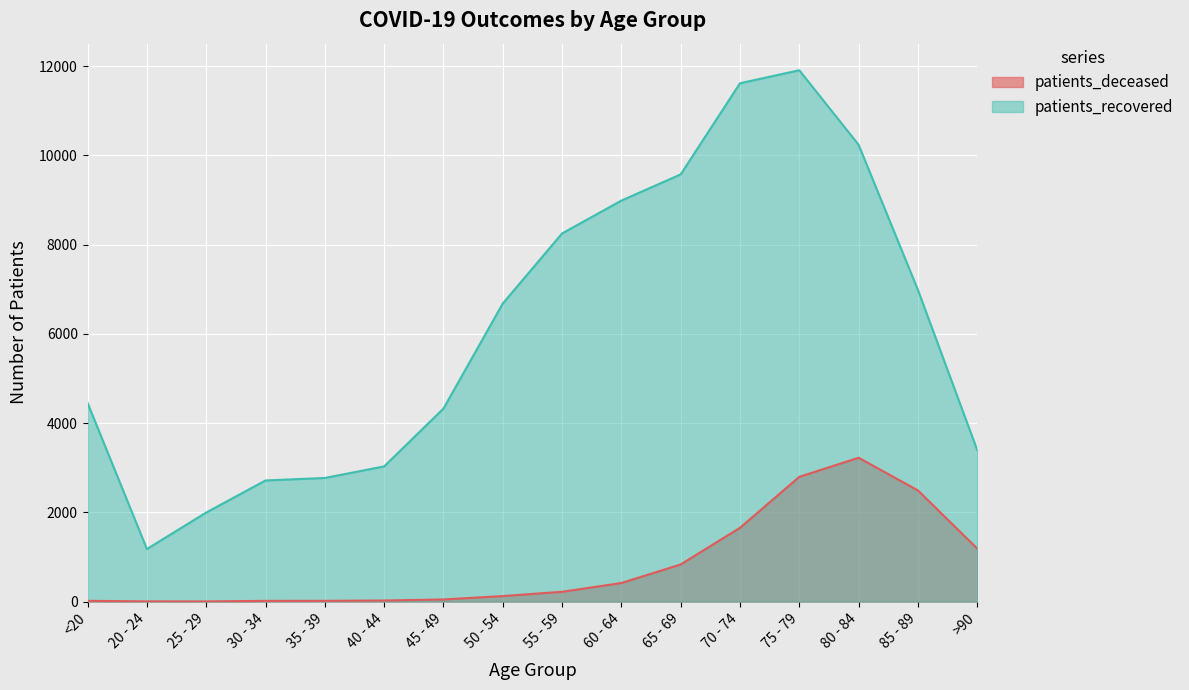

Reading left to right, transcribe all the data shown in this chart.

patients_deceased: 17	4	3	16	17	24	47	123	219	416	832	1653	2796	3224	2492	1189
patients_recovered: 4452	1178	1996	2715	2771	3030	4326	6681	8252	8989	9576	11619	11911	10240	6988	3397